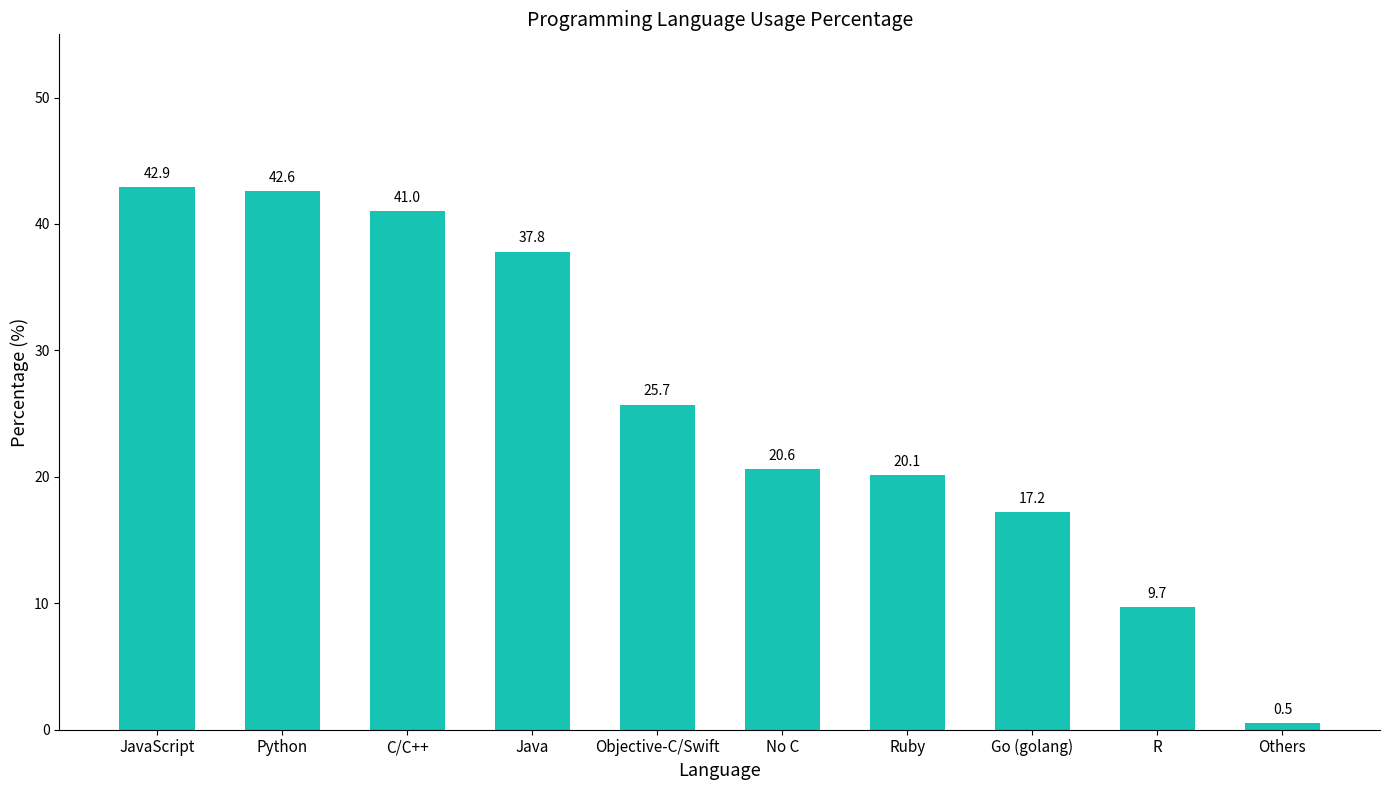

Reading left to right, extract all data points from this chart.

42.9	42.6	41.0	37.8	25.7	20.6	20.1	17.2	9.7	0.5